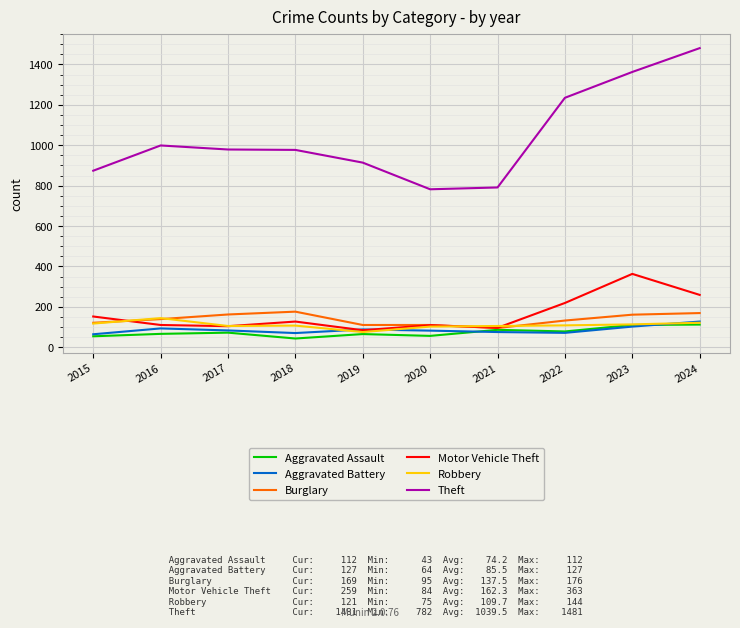

How many lines are shown in the chart?

6